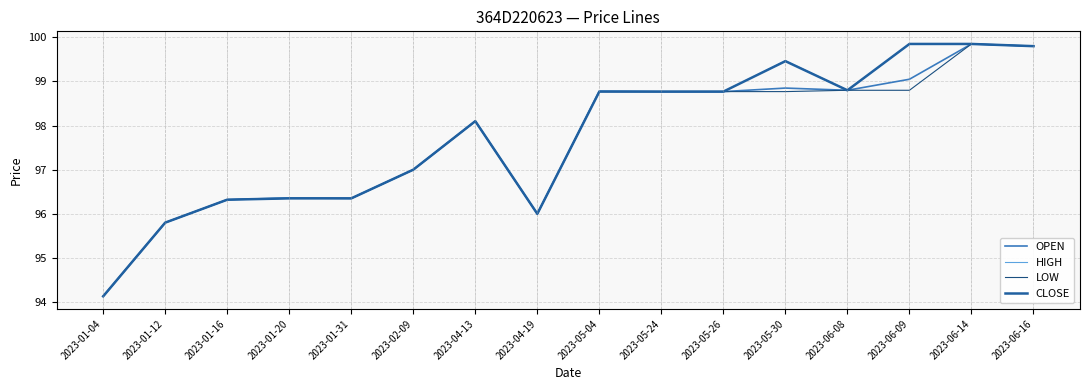

The value of HIGH at 2023-01-31 is 142.0. True or false?

False